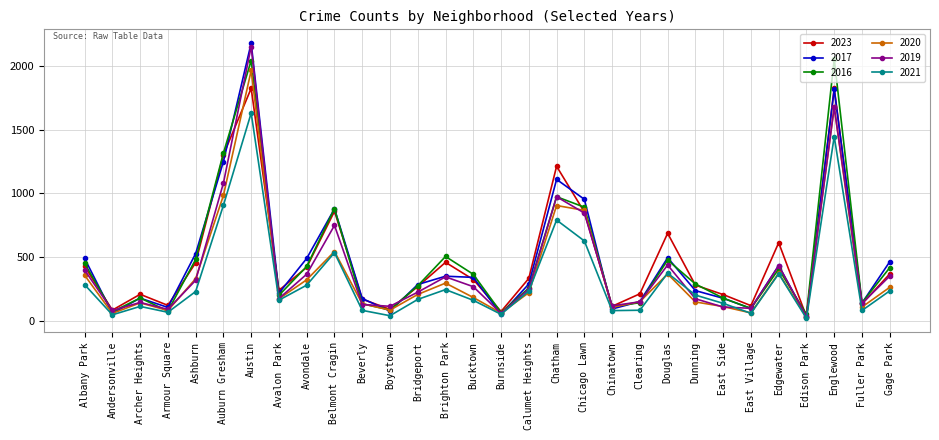

Which series changed the most between Bridgeport and Douglas?

2023